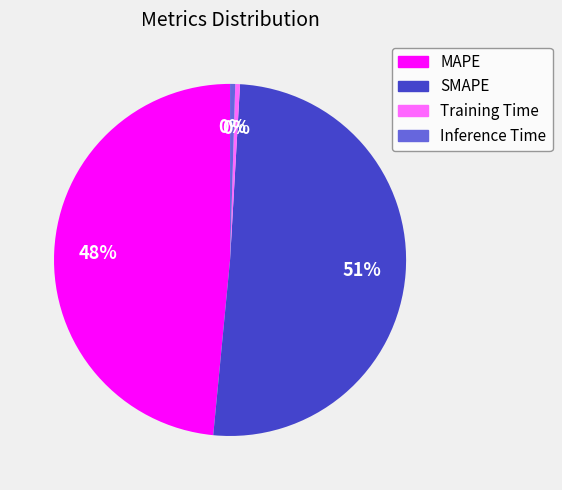

The Inference Time slice represents 0% of the pie. True or false?

True